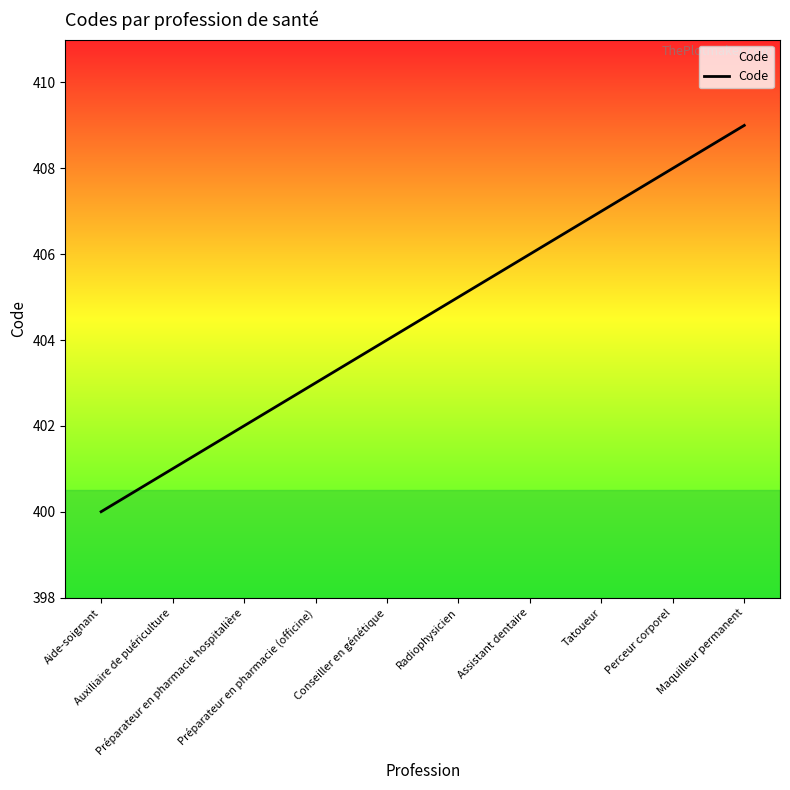

At which category does the chart reach its peak across all series?

Maquilleur permanent